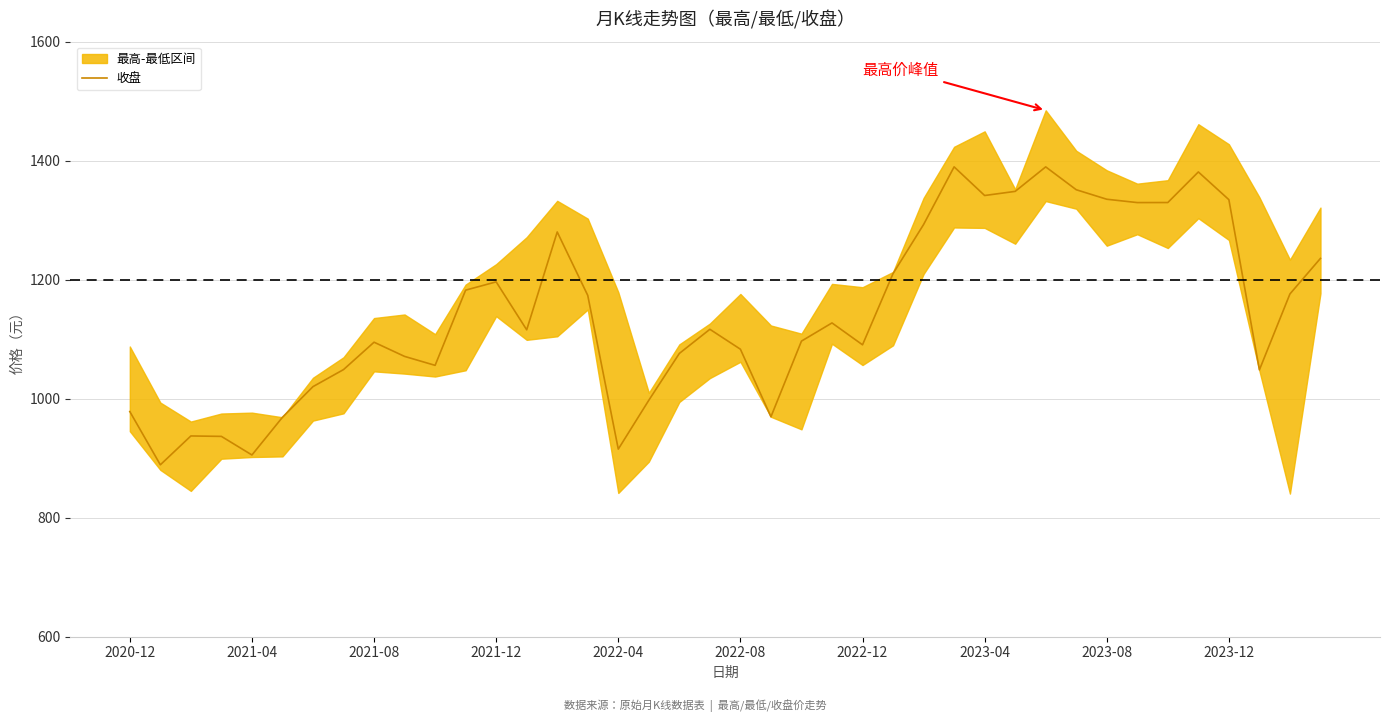

Rank the categories by value from highest to lowest.

27, 30, 35, 31, 29, 28, 32, 36, 34, 33, 26, 14, 39, 25, 12, 11, 38, 15, 23, 19, 13, 22, 2023-08, 24, 20, 18, 2023-12, 10, 2023-04, 37, 2022-12, 17, 2020-12, 21, 2022-08, 2021-08, 2021-12, 16, 2022-04, 2021-04